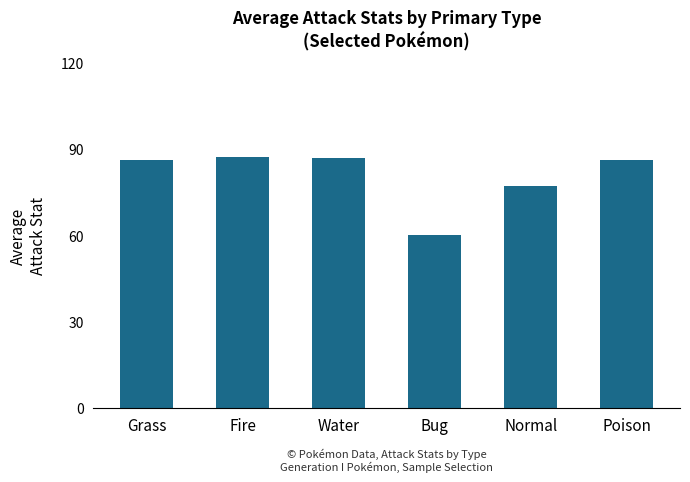

What is the smallest value displayed?

60.0